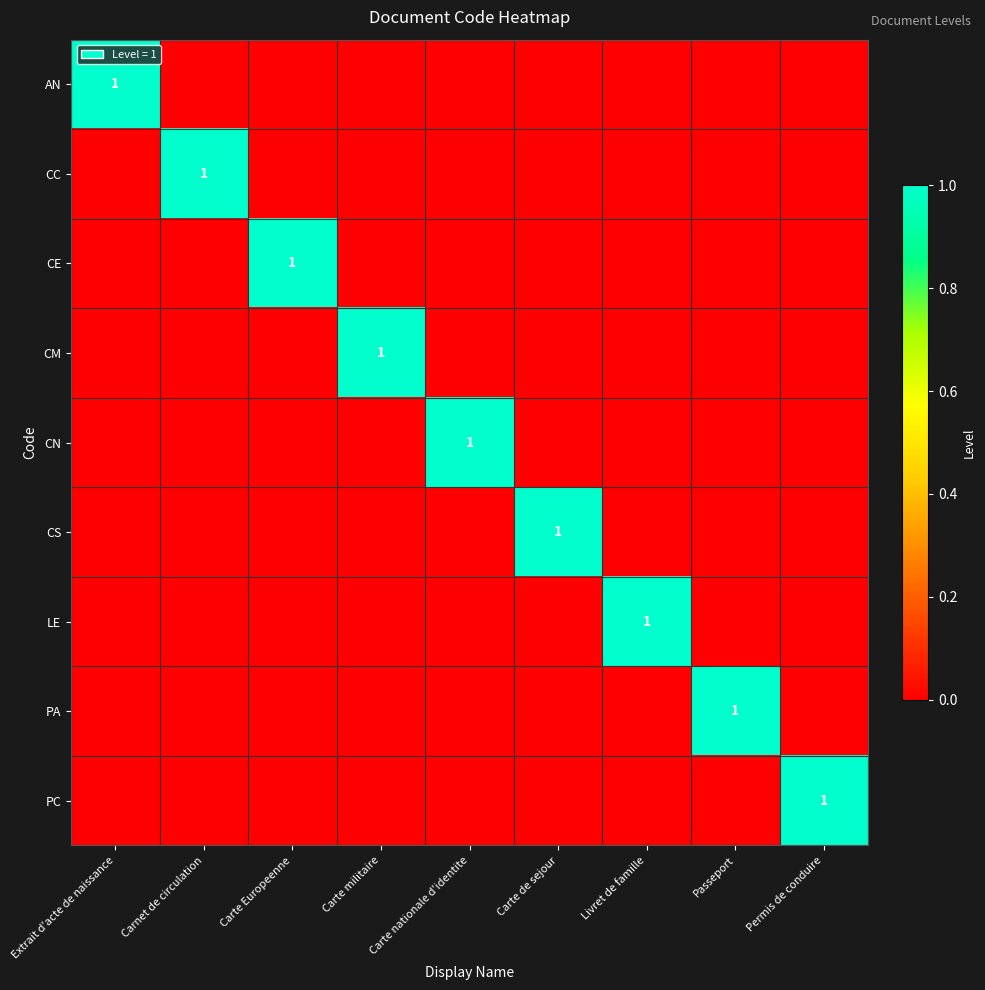

Where is AN nearest to the value 0?

Carnet de circulation